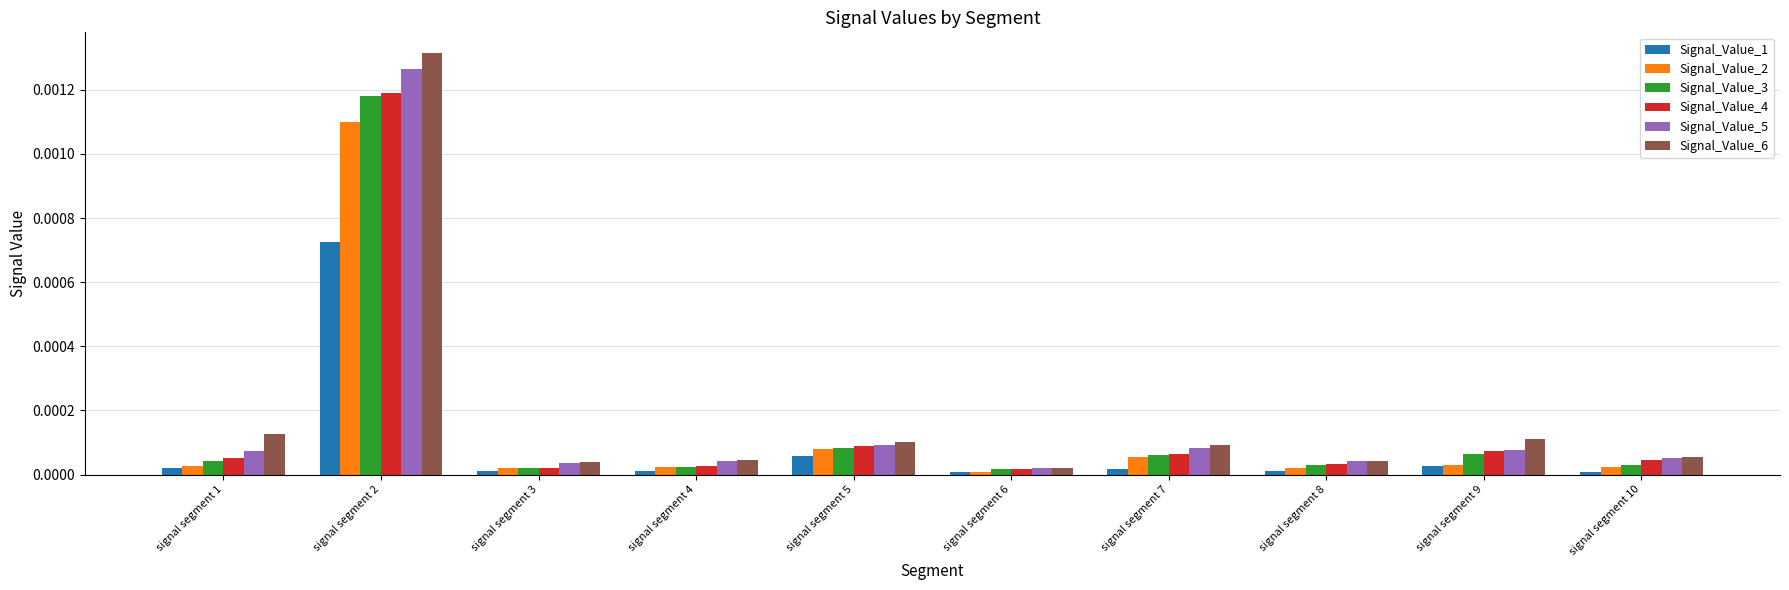

The Signal_Value_2 series shows 0.0 at signal segment 9. True or false?

True